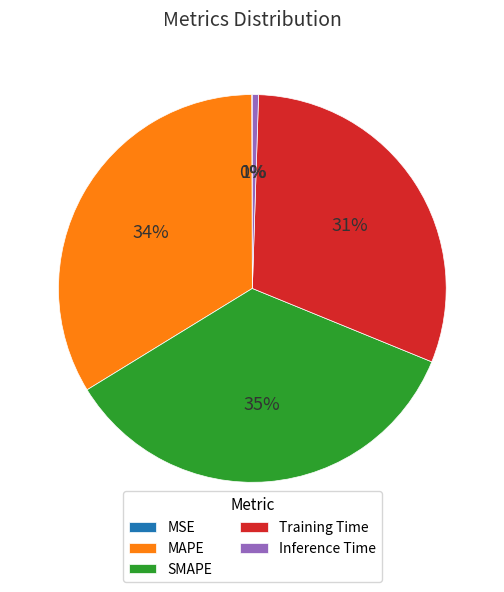

Is there any slice that represents more than half of the pie?

No